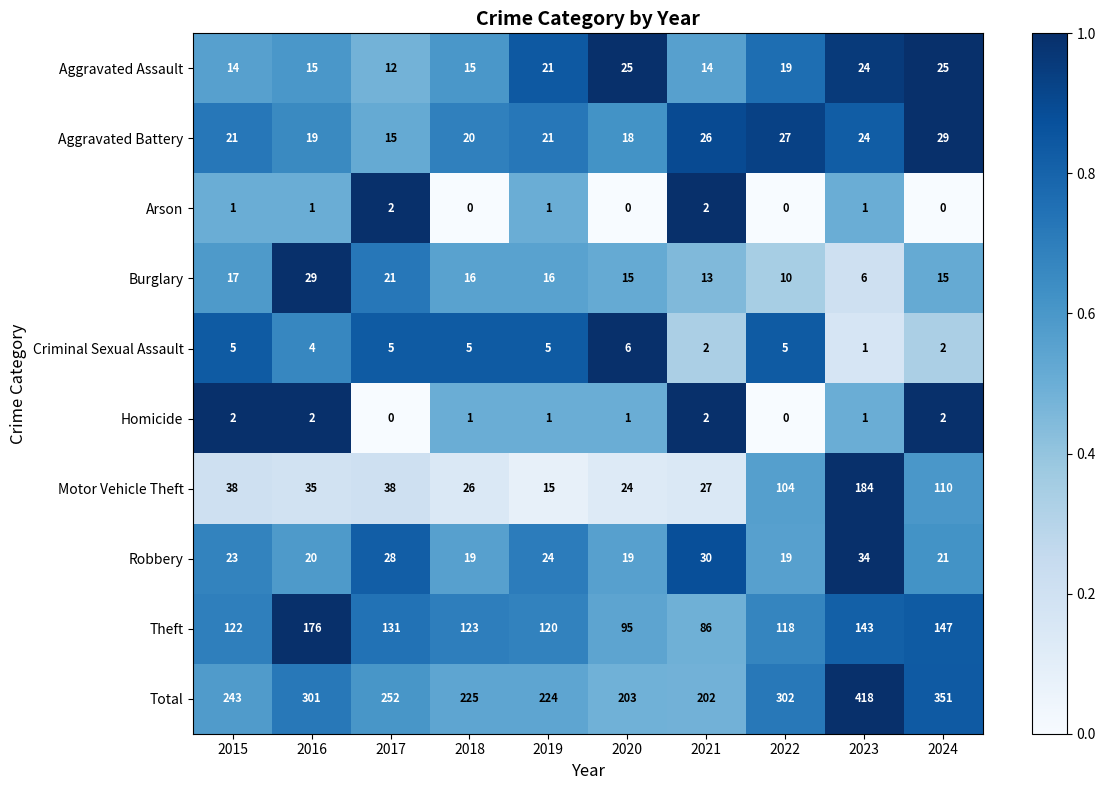

At which category is the sum across all series the highest?

2023